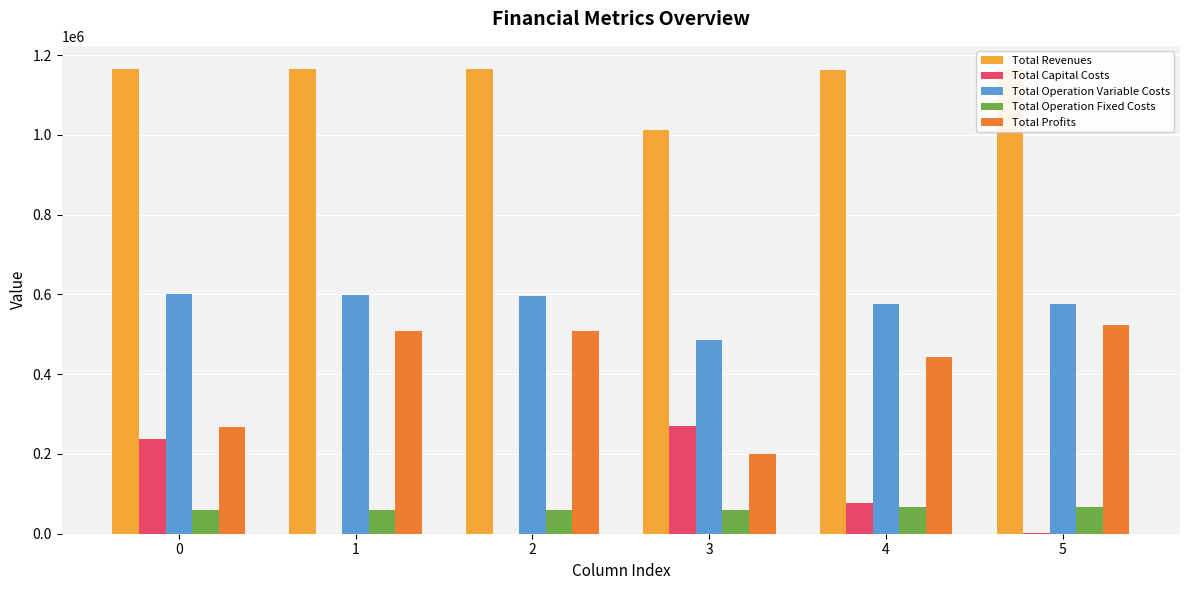

Which series has the largest total across all categories?

Total Revenues